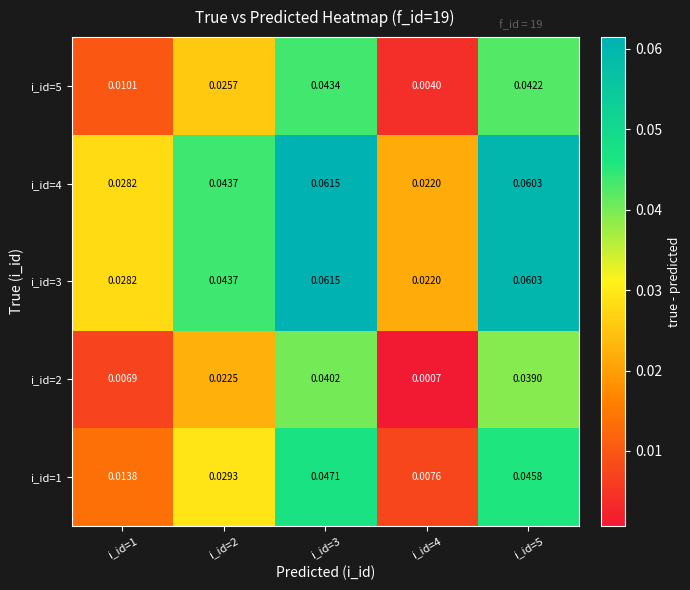

Is the value of i_id=1 at i_id=3 greater than the value of i_id=3 at i_id=3?

No